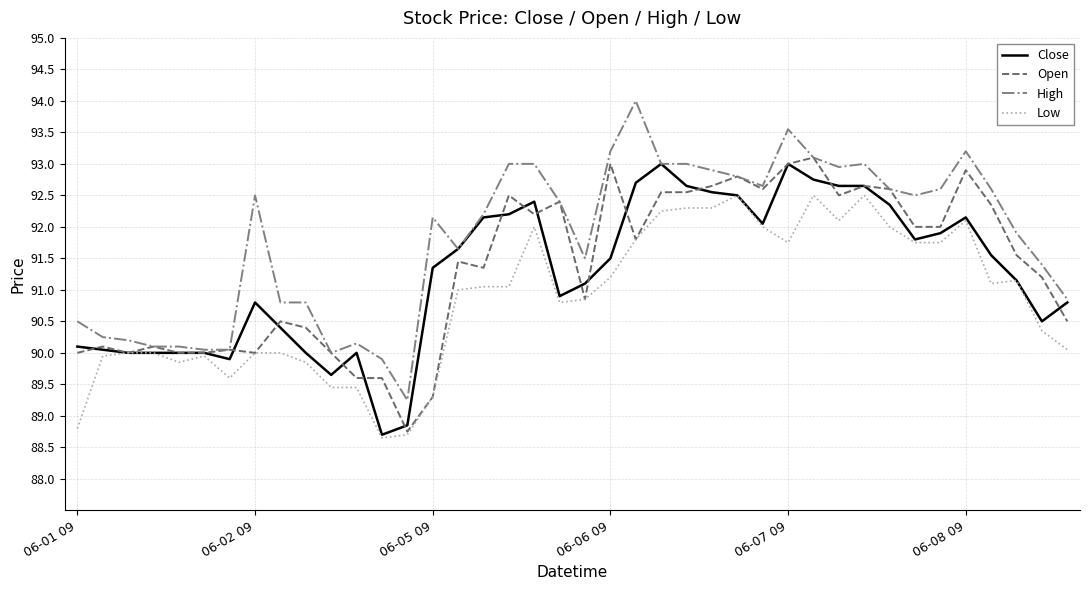

List the series in order of their peak value, lowest first.

Low, Close, Open, High